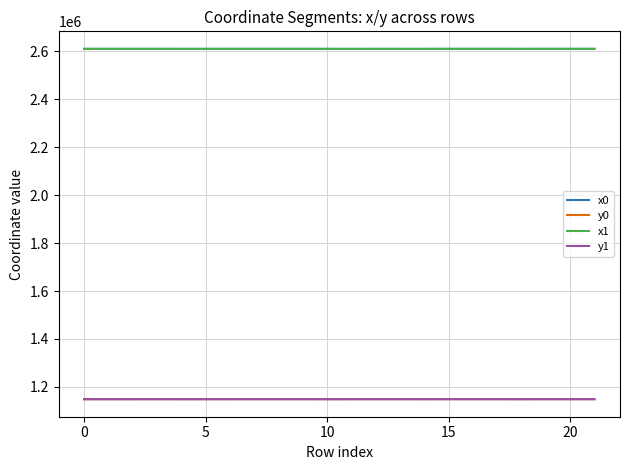

What is the maximum value for x0?

2609438.7